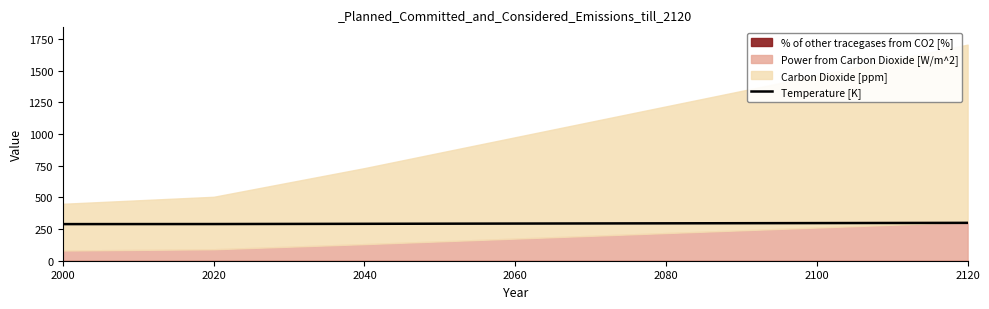

How many values exceed 293?

4